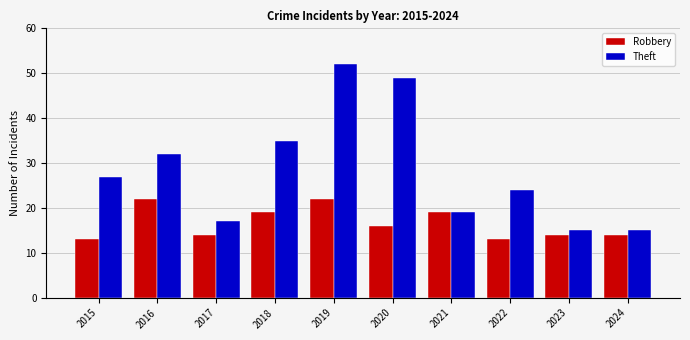

What is the value of the Theft bar at the 4th from the left?

35